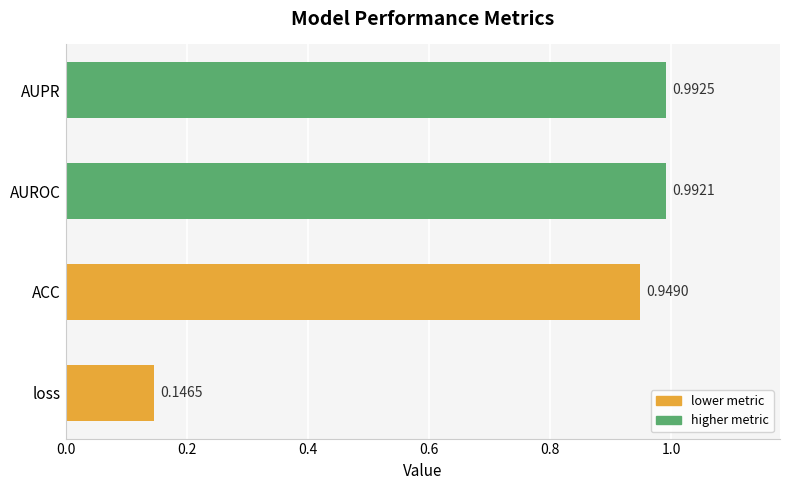

What is the change in value from loss to ACC?

+0.8